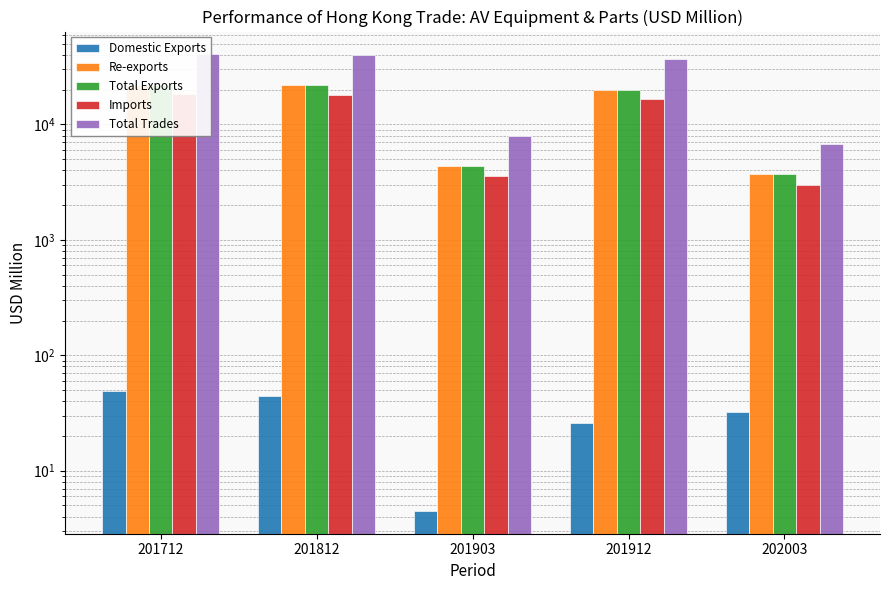

At which label does Imports reach its peak?

201712